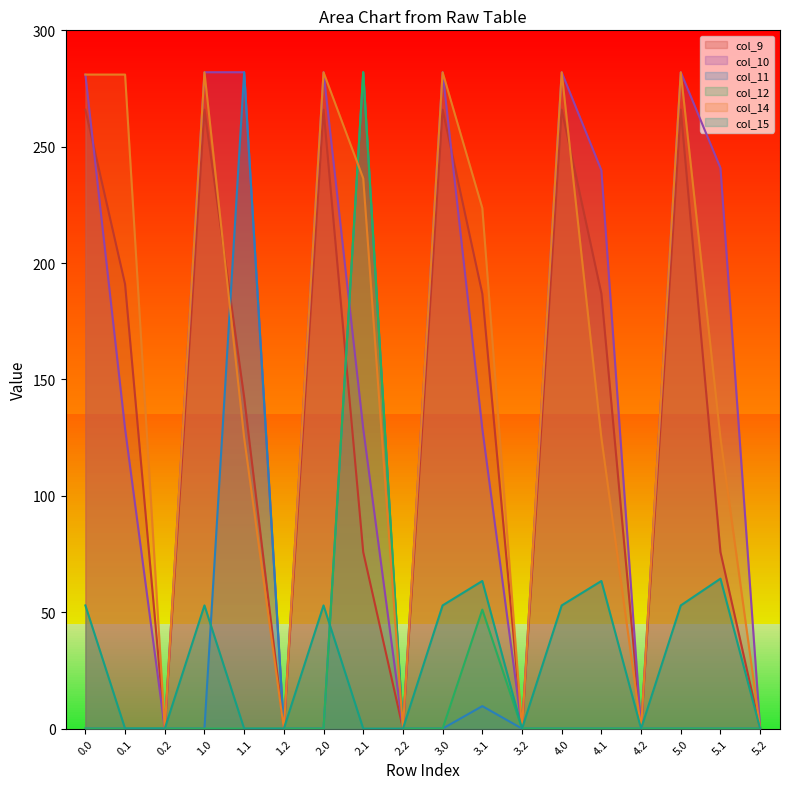

What is the difference between the second highest and second lowest values in the col_14 series?

282.0